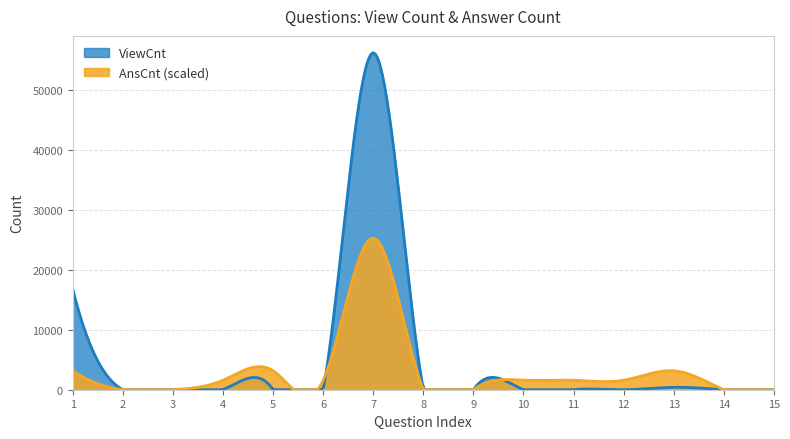

The AnsCnt series shows 1 at 6. True or false?

False